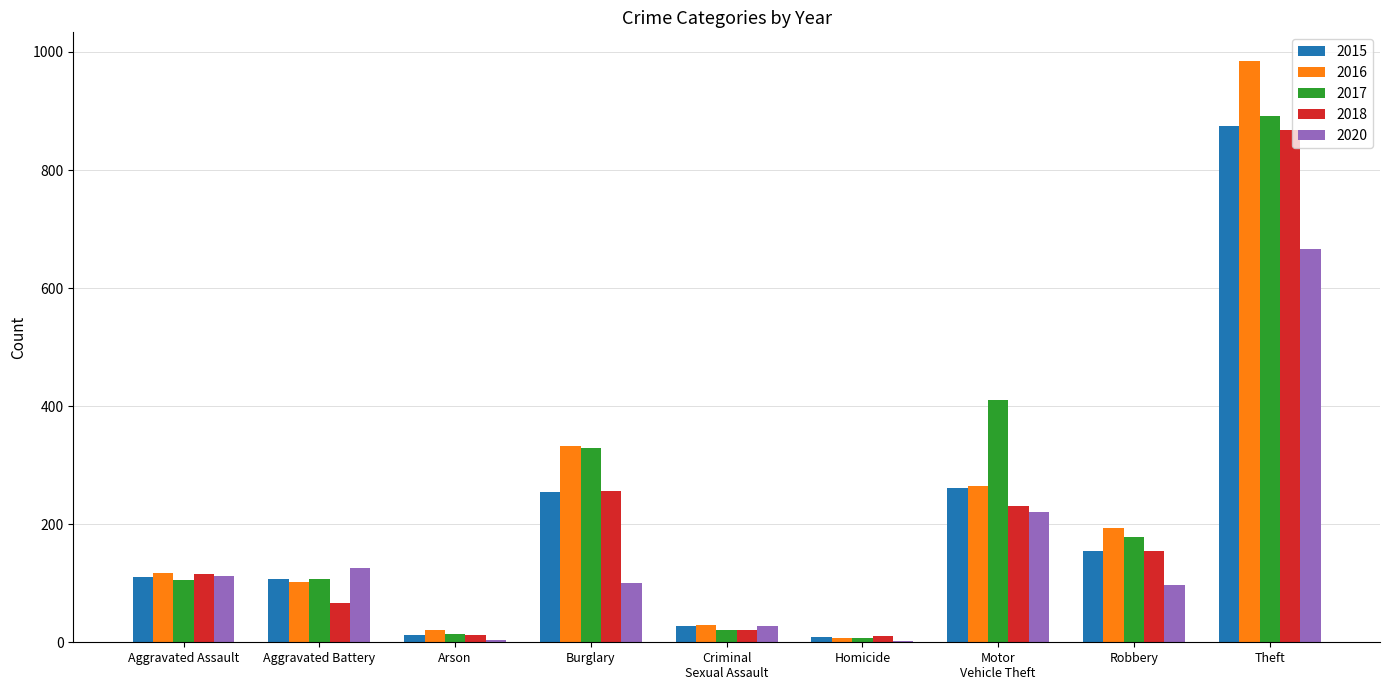

What is the sum of the 2018 values at Burglary and Aggravated Assault?

372